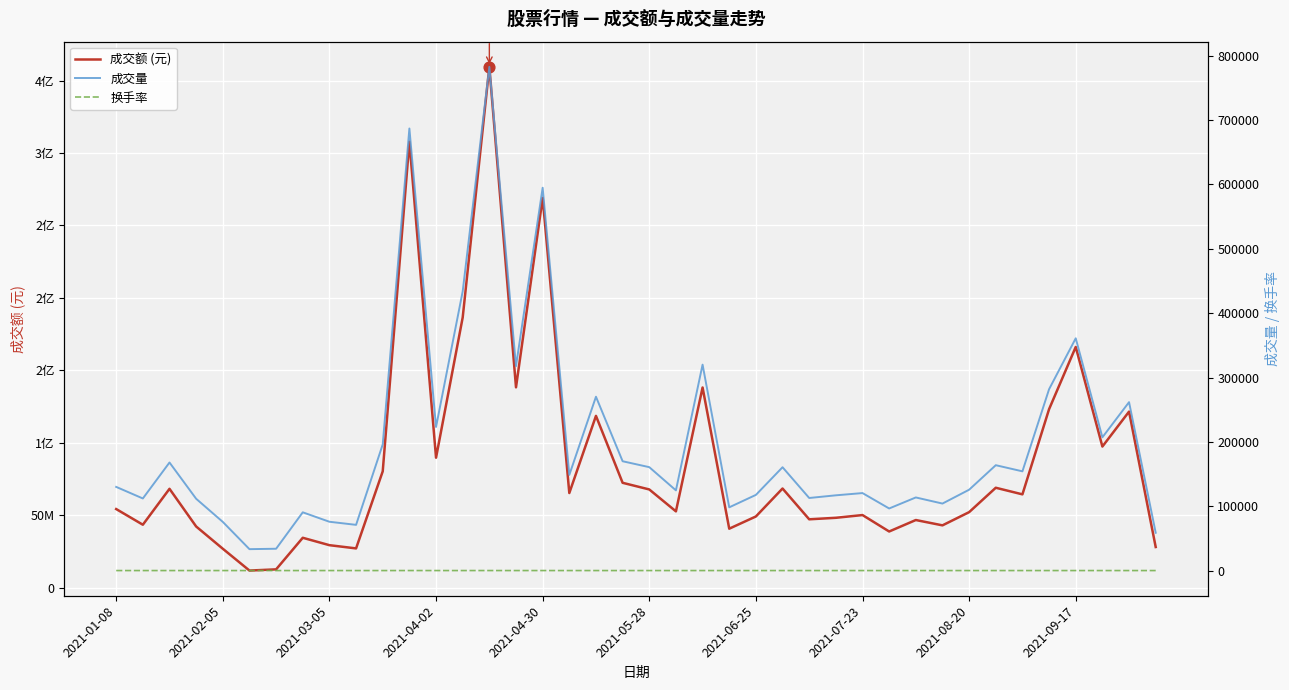

At how many categories does at least one series exceed 3339898?

40